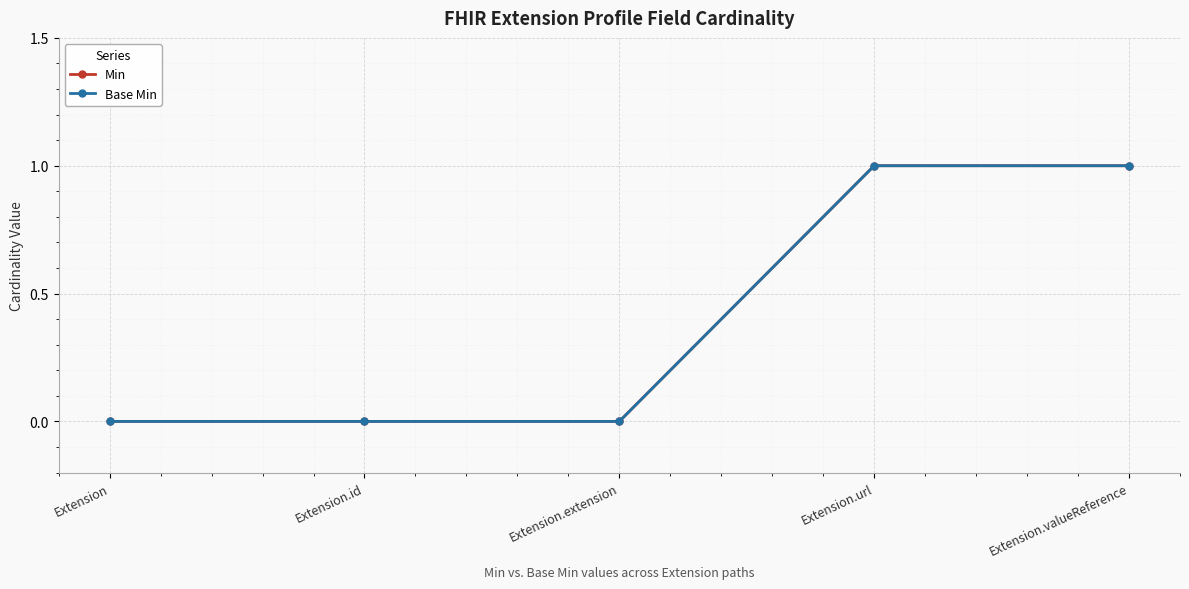

Is it true that Min equals 0 at Extension.id?

False